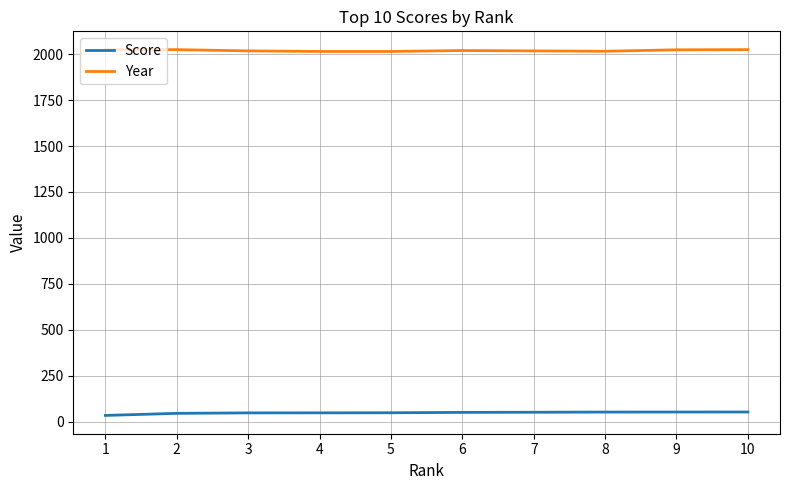

What is the total value across all series at 9?

2076.8